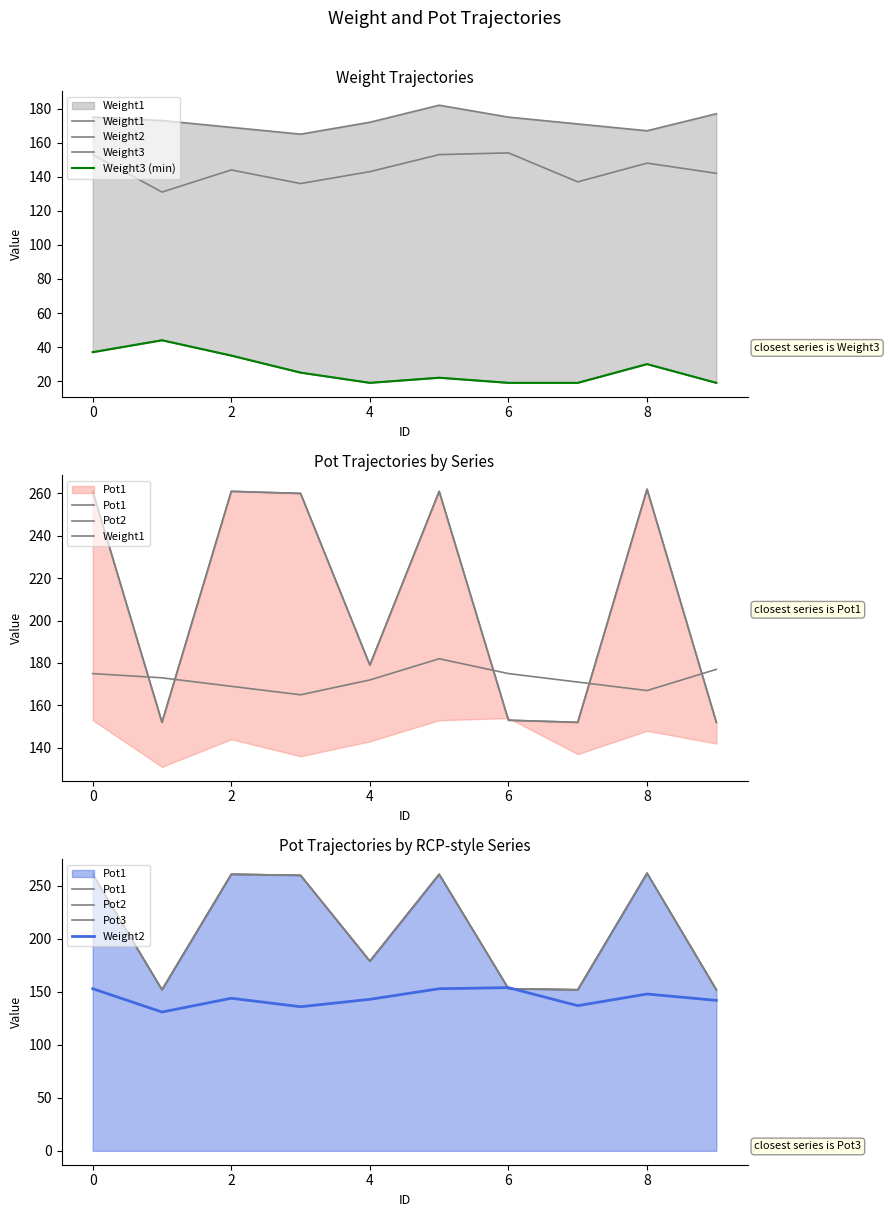

What is the total value across all series at 4?

871